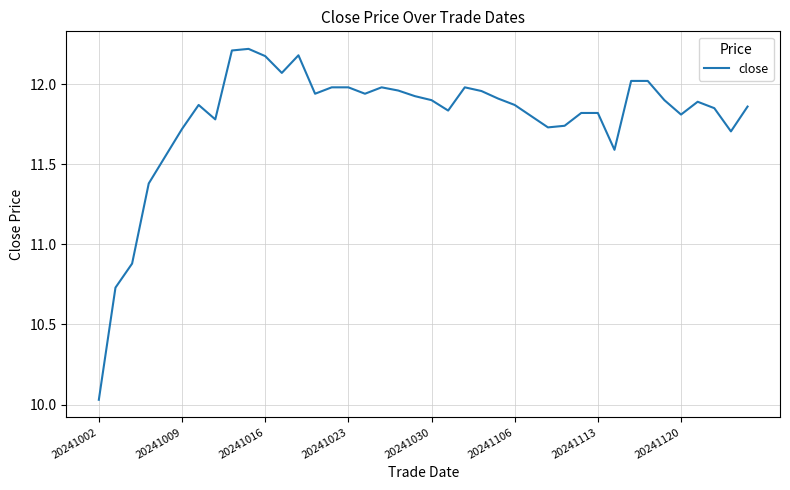

What is the difference between the maximum and minimum values?

2.2